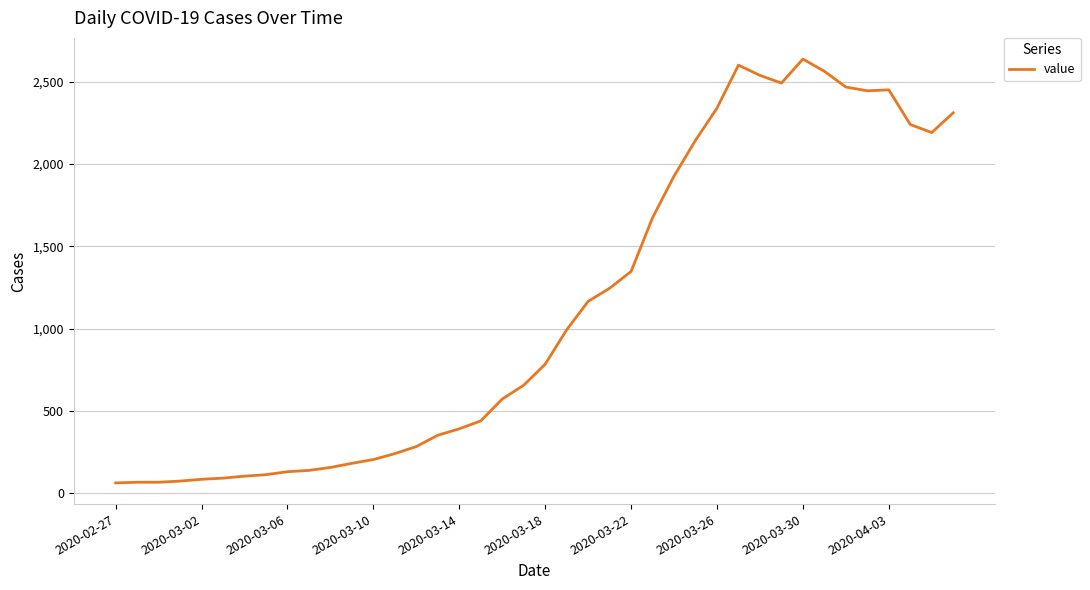

What is the maximum value shown in the chart?

2639